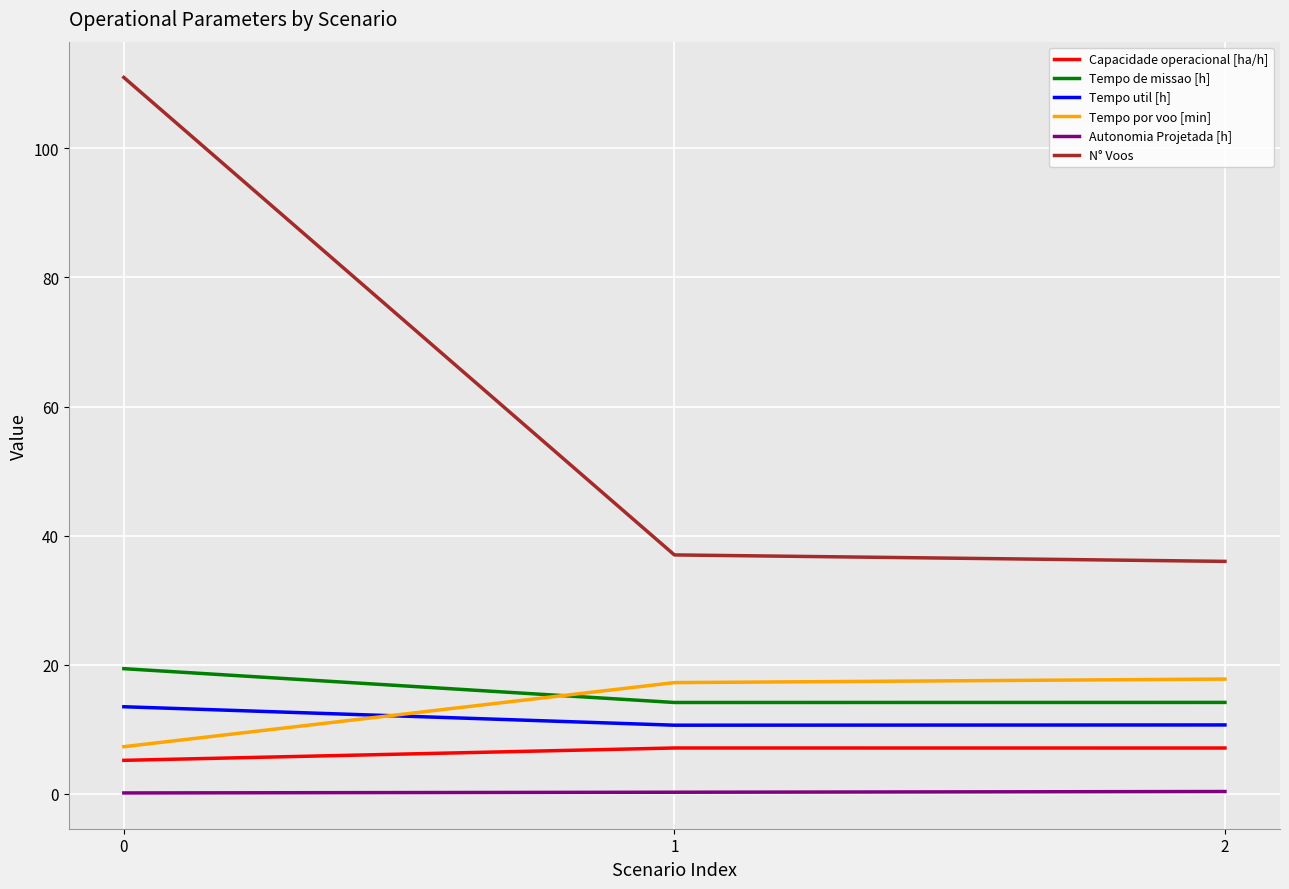

What are all the series names shown in the legend?

Capacidade operacional [ha/h], Tempo de missao [h], Tempo util [h], Tempo por voo [min], Autonomia Projetada [h], N° Voos